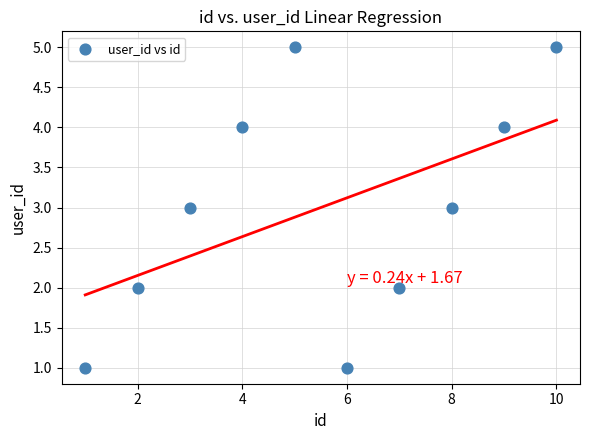

What is the average X value?

6